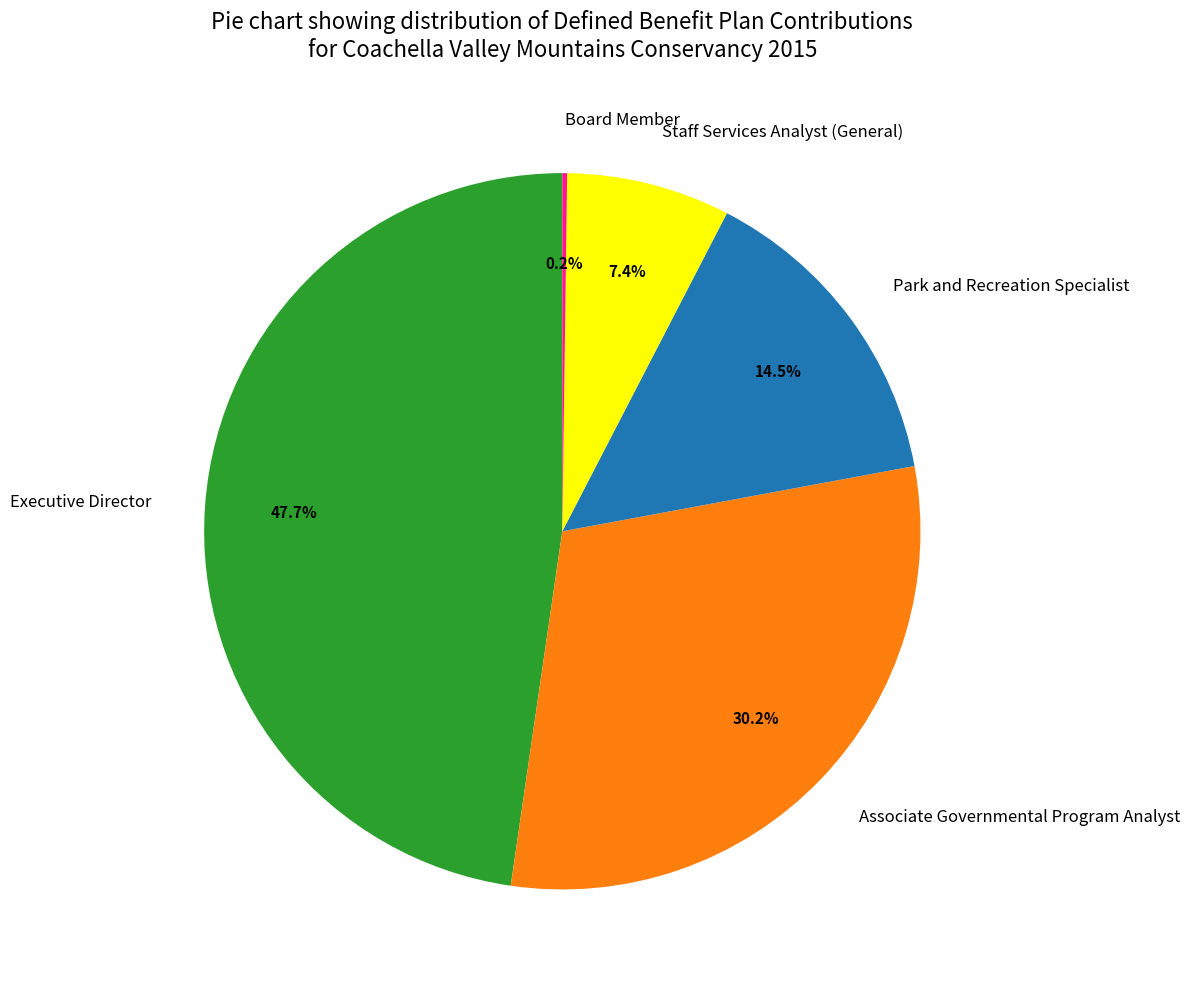

Does any single category account for the majority?

No